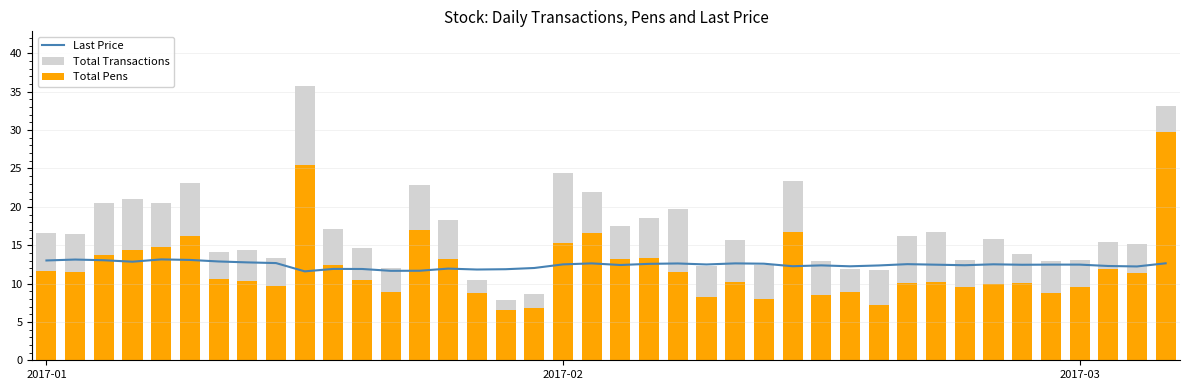

What is the label of the 24th bar from the right?

16